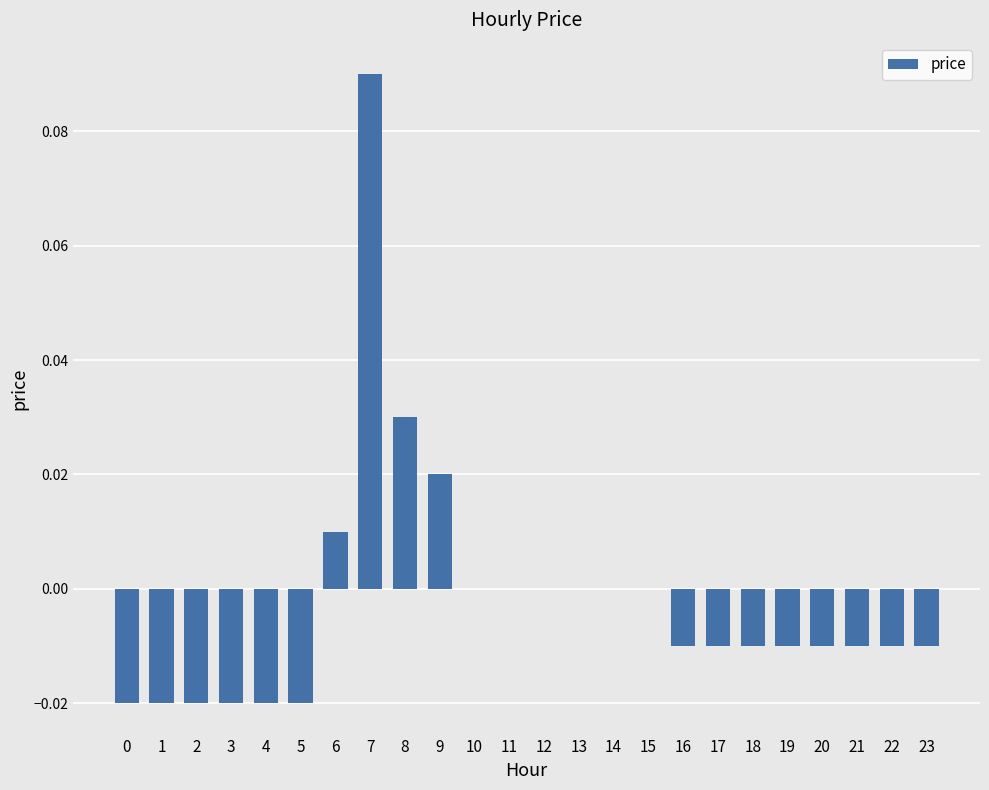

Which category has the highest value across all series?

7